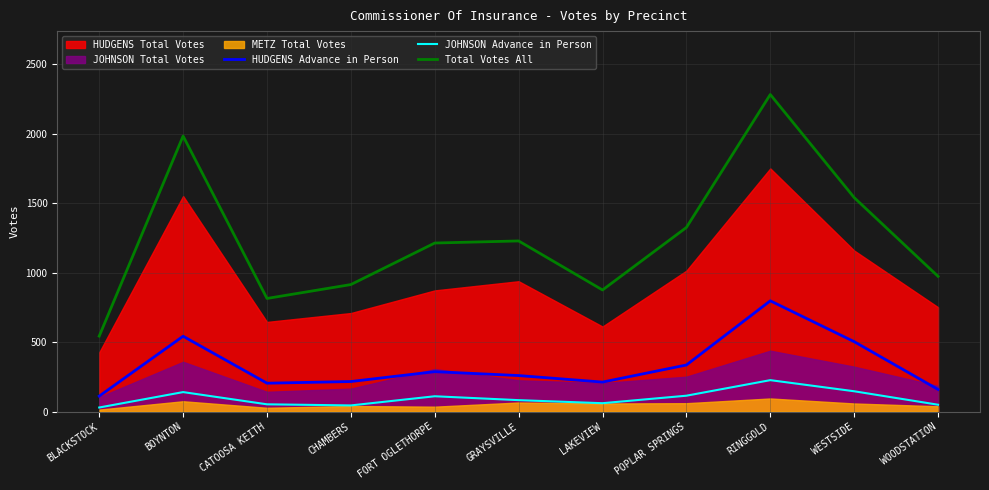

What is the value of the Total Votes All point at the 4th from the left?

914